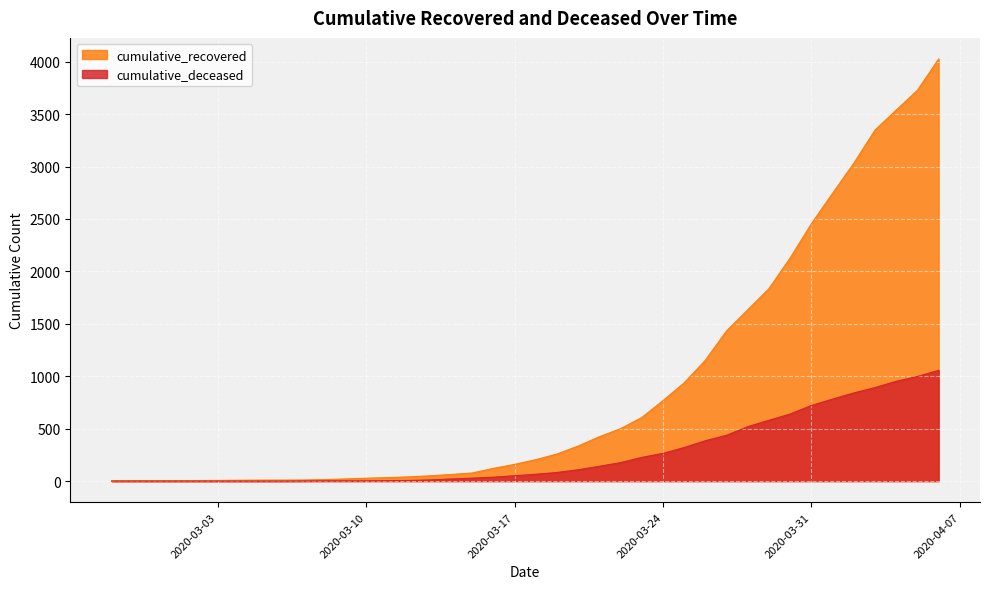

What is the difference between the maximum and minimum values in the cumulative_deceased series?

1056